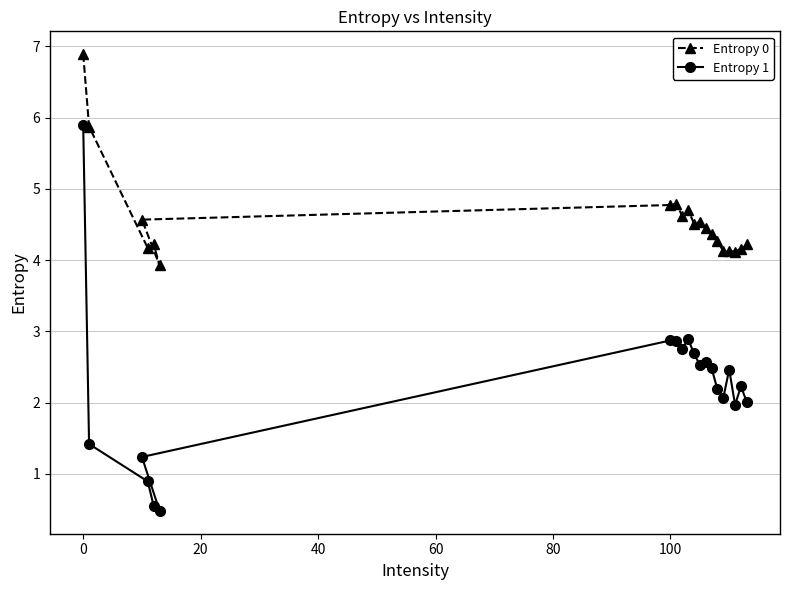

At which label does Entropy 0 reach its peak?

0